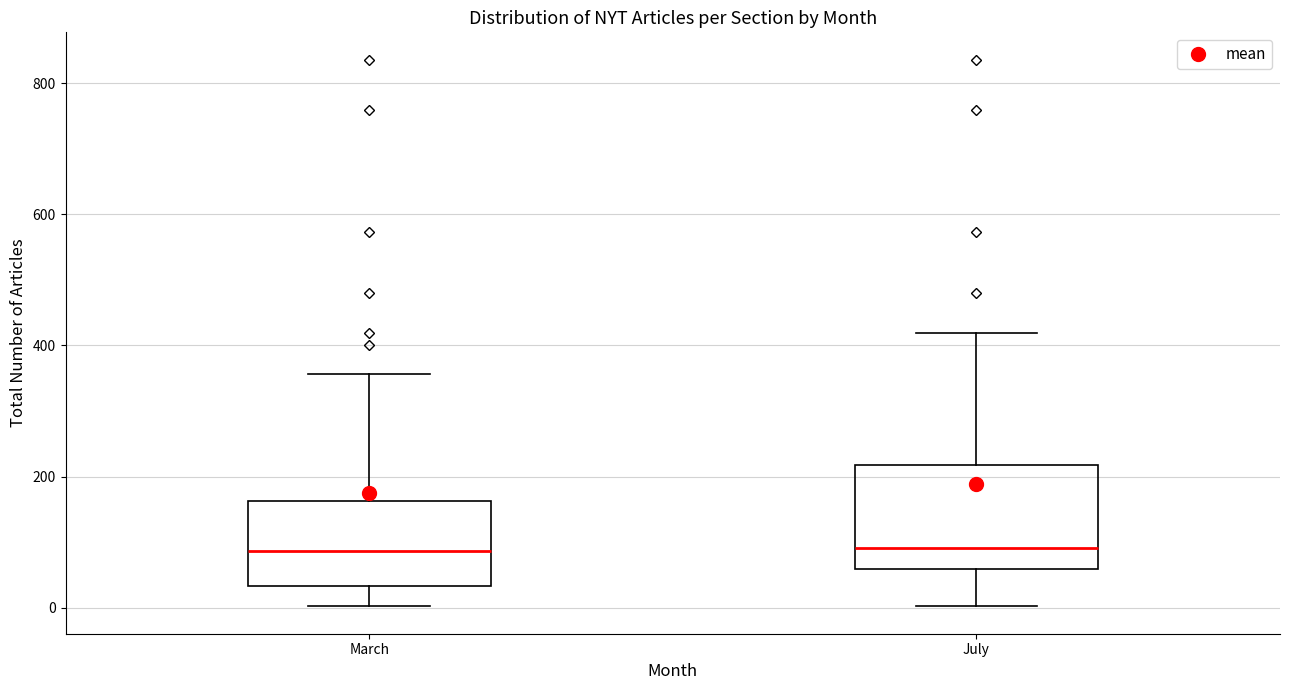

Reading left to right, read every box against the y-axis: the position of its median line, the range the box covers, and the ends of its whiskers. The values are not printed on the chart, so give them approximately, as read against the axis.

March: median 80, box 40 to 160, whiskers 0 to 360
July: median 100, box 60 to 220, whiskers 0 to 420